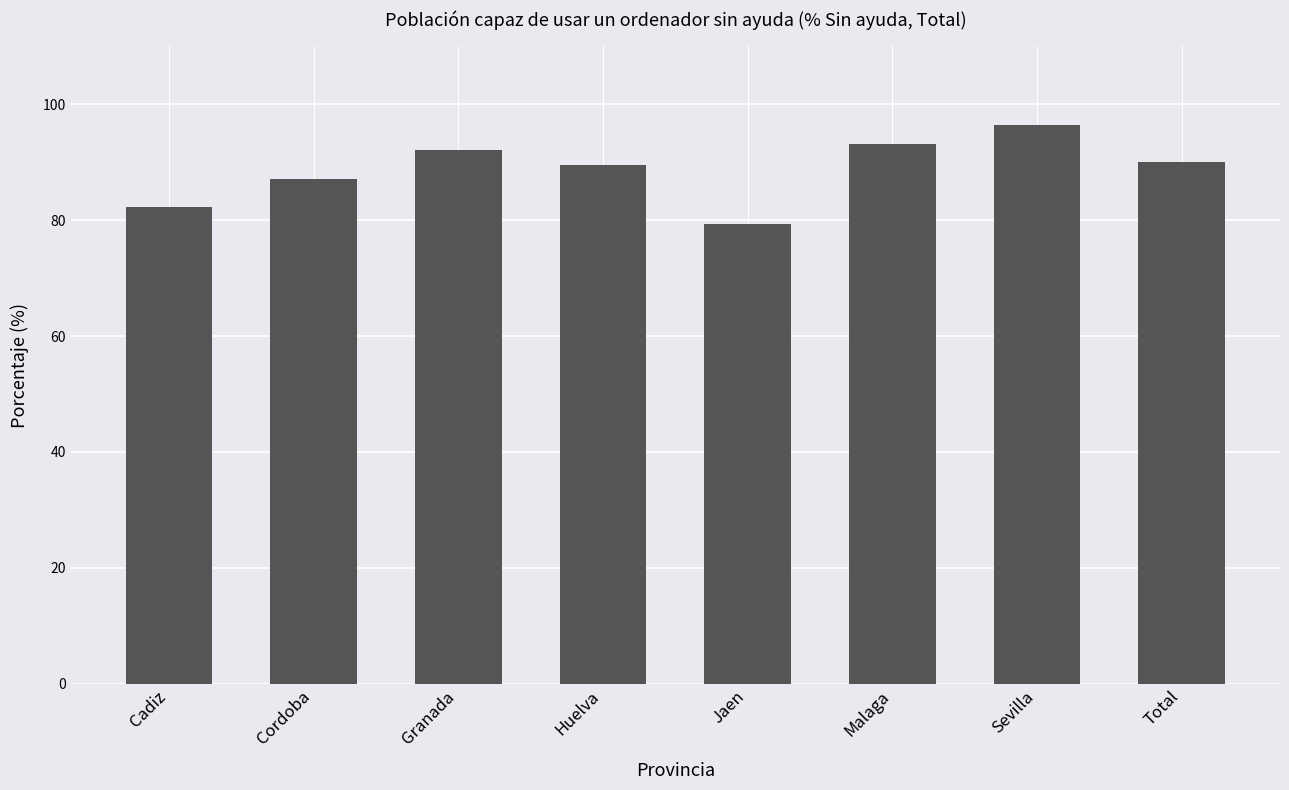

The value at Malaga is 93.2. True or false?

True